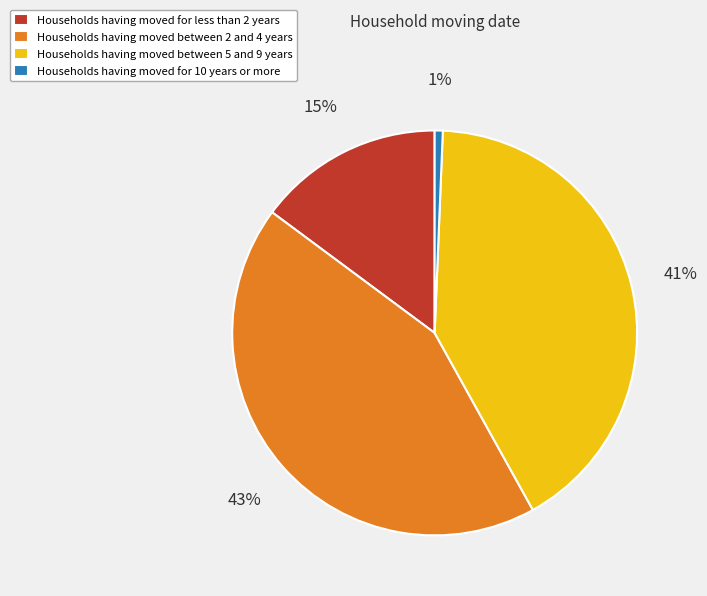

True or false: Households having moved for 10 years or more accounts for 10% of the total.

False